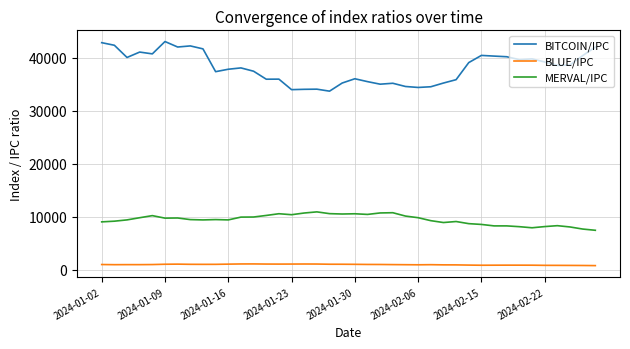

What is the maximum value shown in the chart?

43088.4